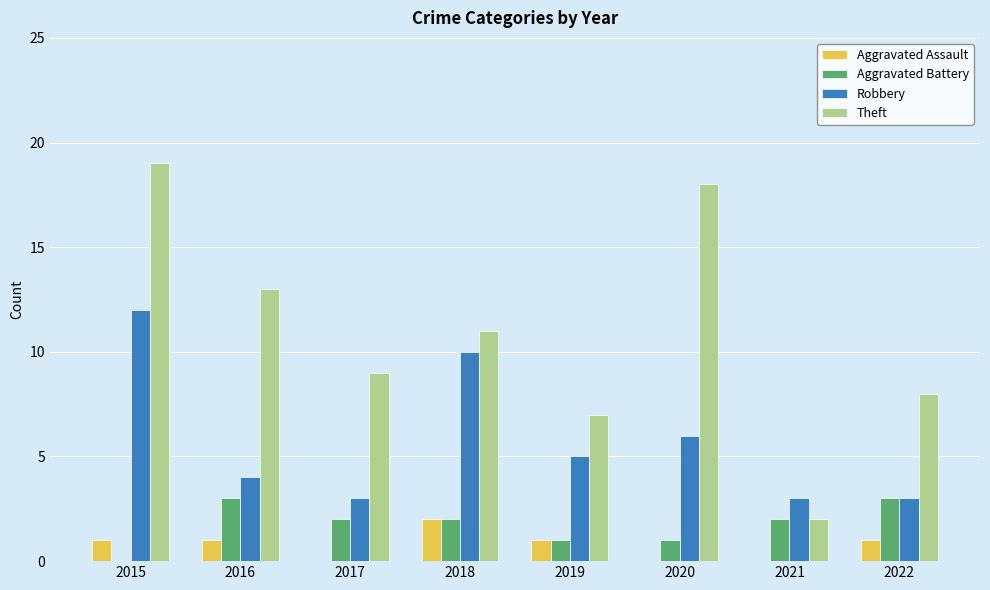

The value of Theft at 2019 is 2. True or false?

False